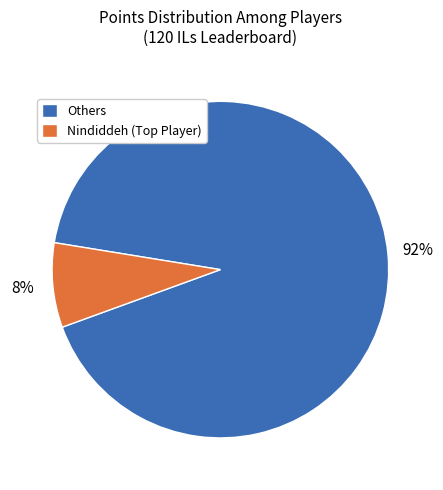

To the nearest percent, what is the difference between the largest and smallest slice percentages?

84%